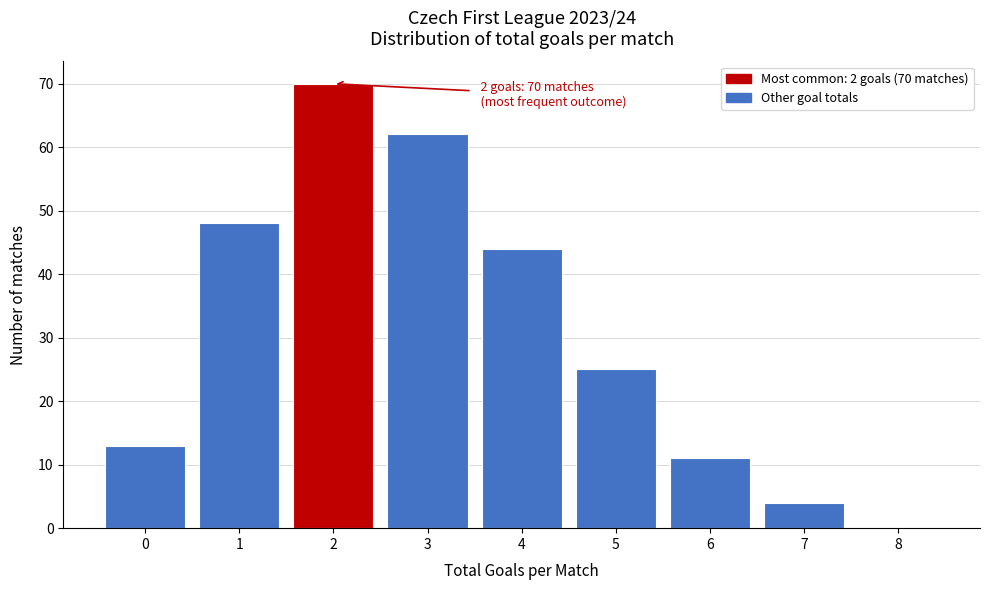

Over which range of the x-axis is the bar tallest?

1.5 to 2.5